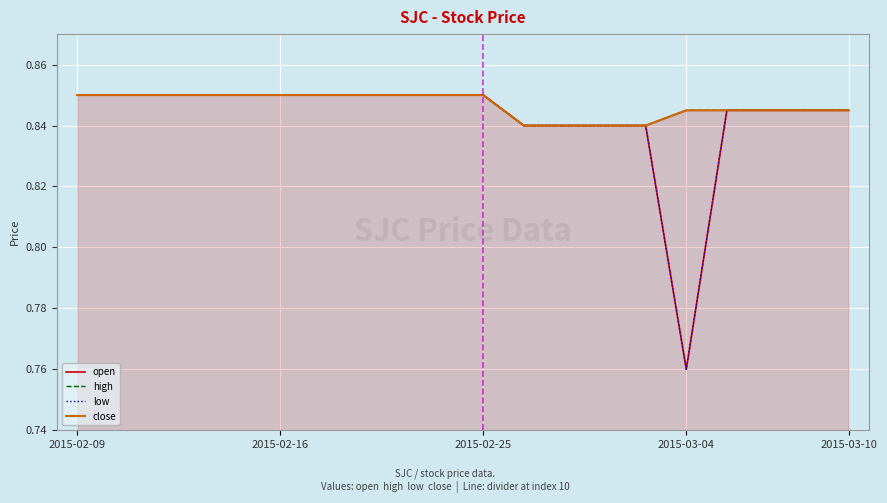

True or false: open and low cross at least once.

False